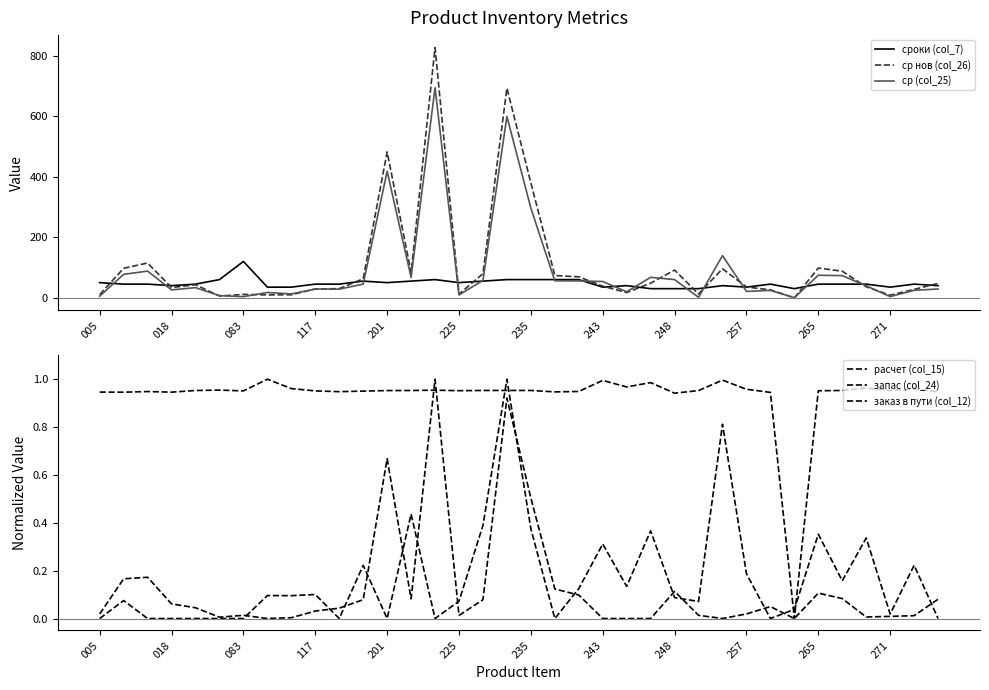

True or false: ср (col_25) and расчет (col_15) intersect in this chart.

False